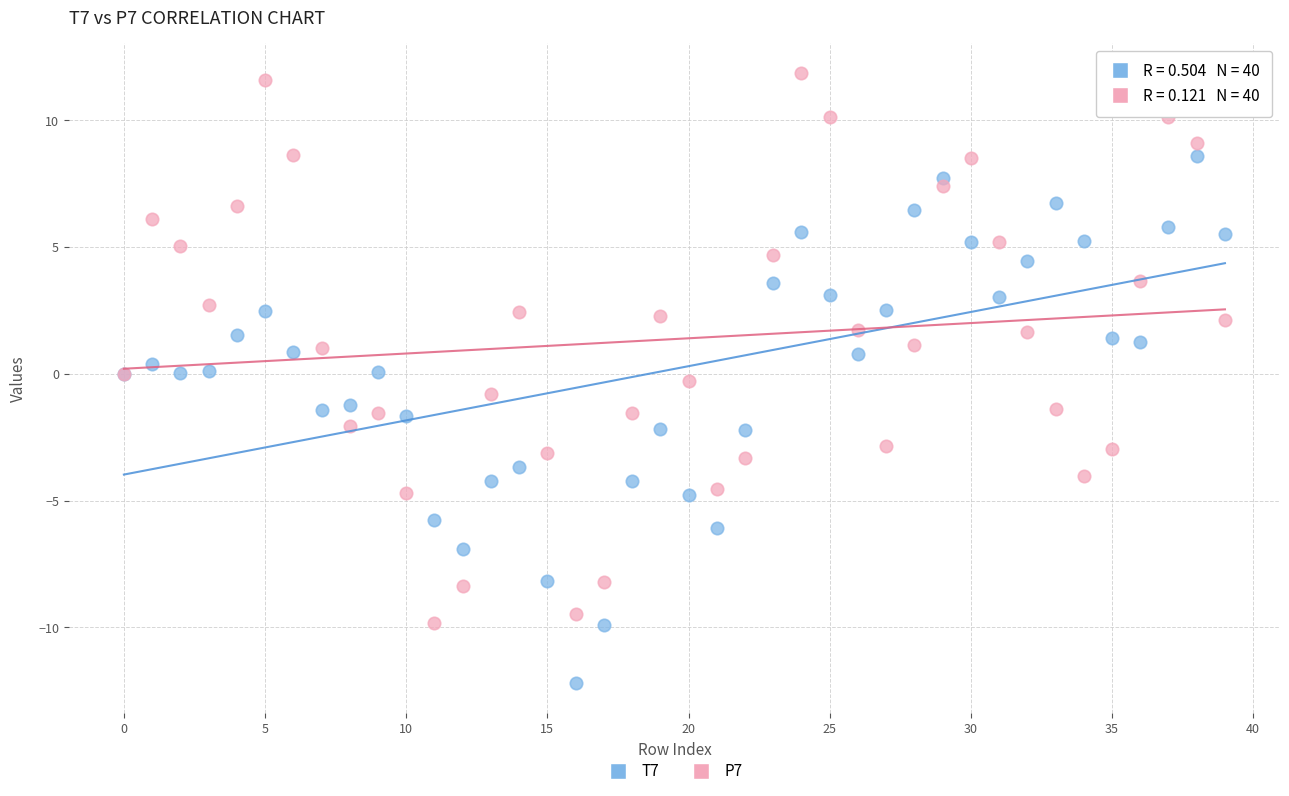

What are all the series names shown in the legend?

T7, P7